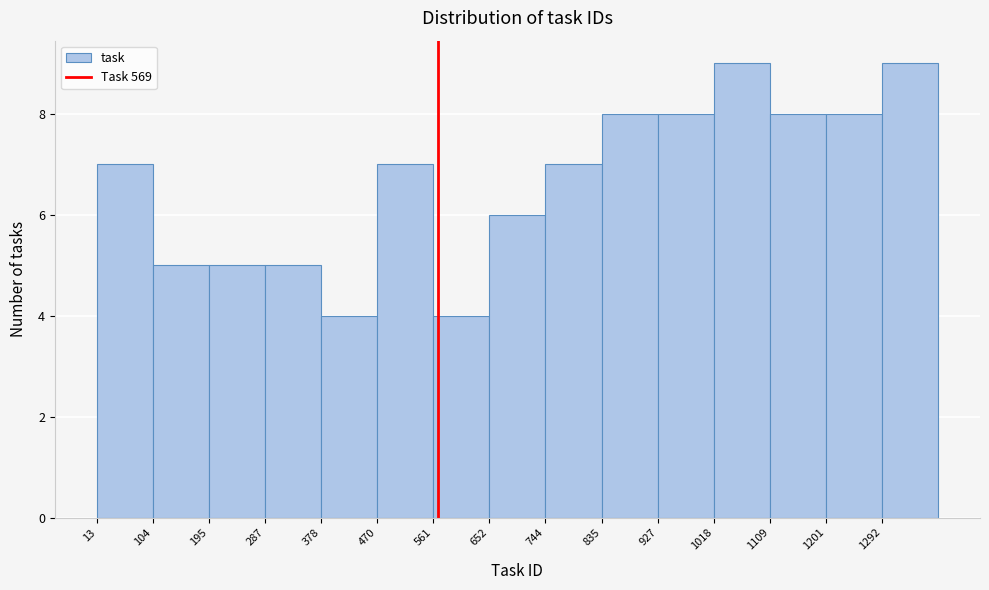

Reading left to right, transcribe this chart: for each bar, give the range it covers on the x-axis and its height. Neither the bar edges nor the heights are printed on the chart, so give them approximately, as read against the axes.

10 to 100: 7
100 to 200: 5
200 to 290: 5
290 to 380: 5
380 to 470: 4
470 to 560: 7
560 to 650: 4
650 to 740: 6
740 to 840: 7
840 to 930: 8
930 to 1020: 8
1020 to 1110: 9
1110 to 1200: 8
1200 to 1290: 8
1290 to 1380: 9